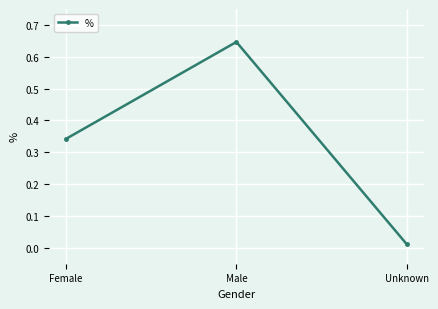

How many lines are shown in the chart?

1